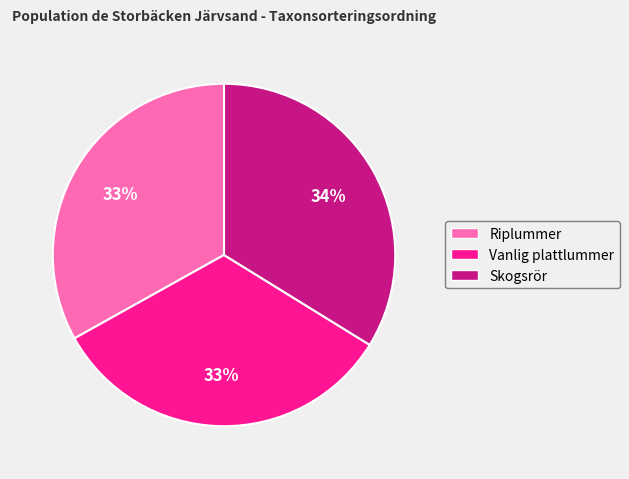

Count the number of slices in the pie.

3